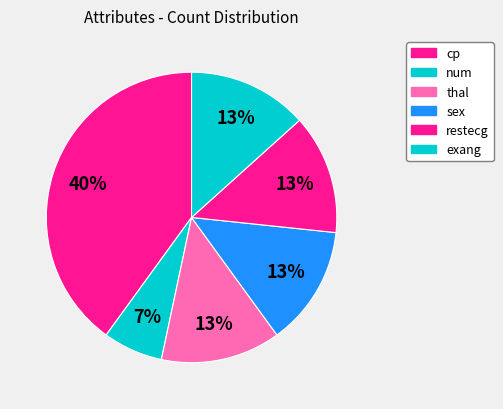

To the nearest percent, what is the average slice percentage?

17%